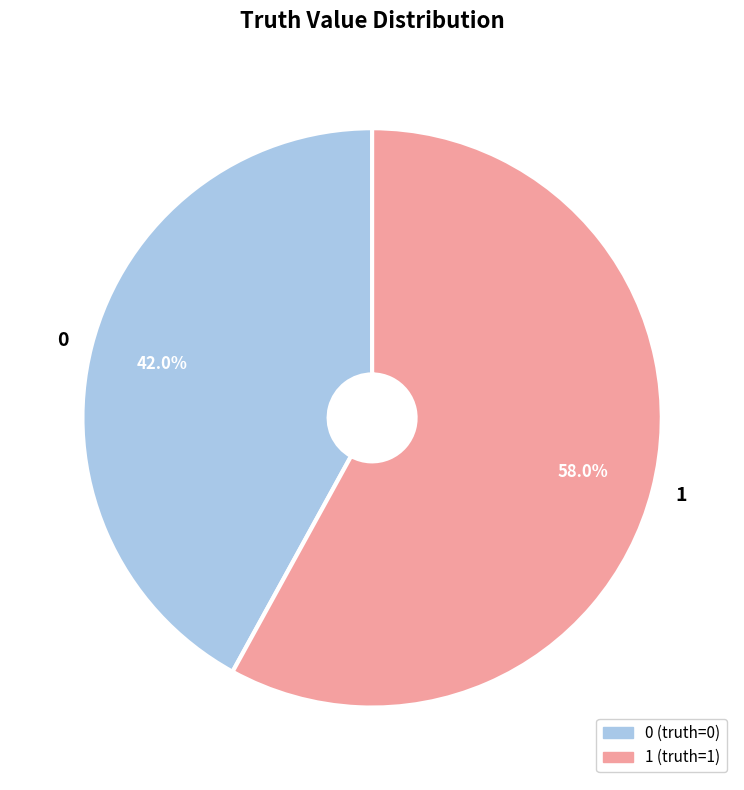

The 1 slice represents 58% of the pie. True or false?

True